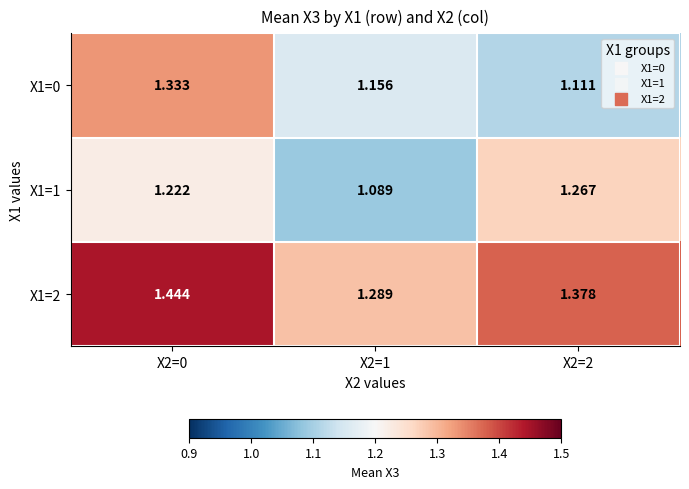

Is the value of X1=2 at X2=2 greater than the value of X1=1 at X2=1?

Yes